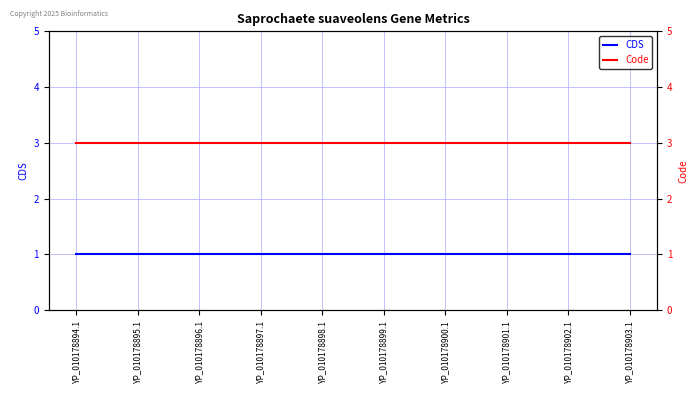

Where is CDS nearest to the value 1?

YP_010178894.1